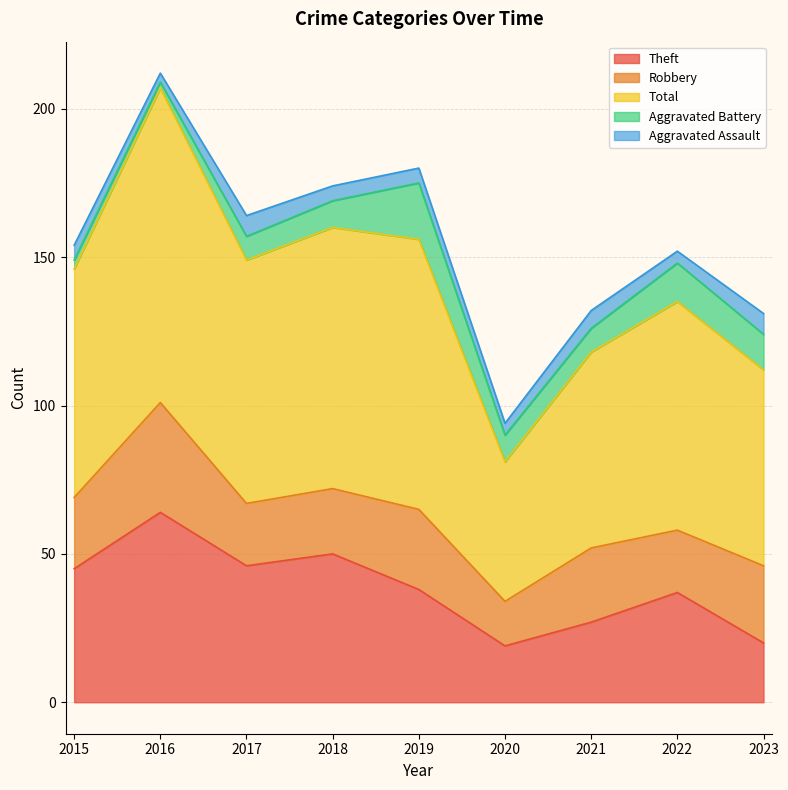

Which series has the widest spread of values?

Total